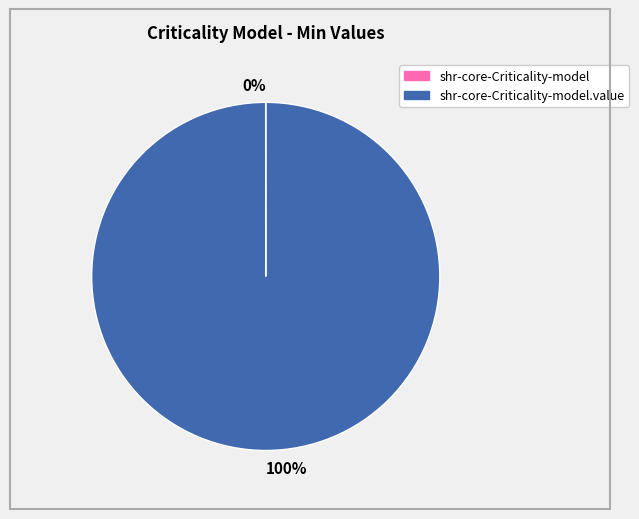

Is there a majority slice in this chart?

Yes